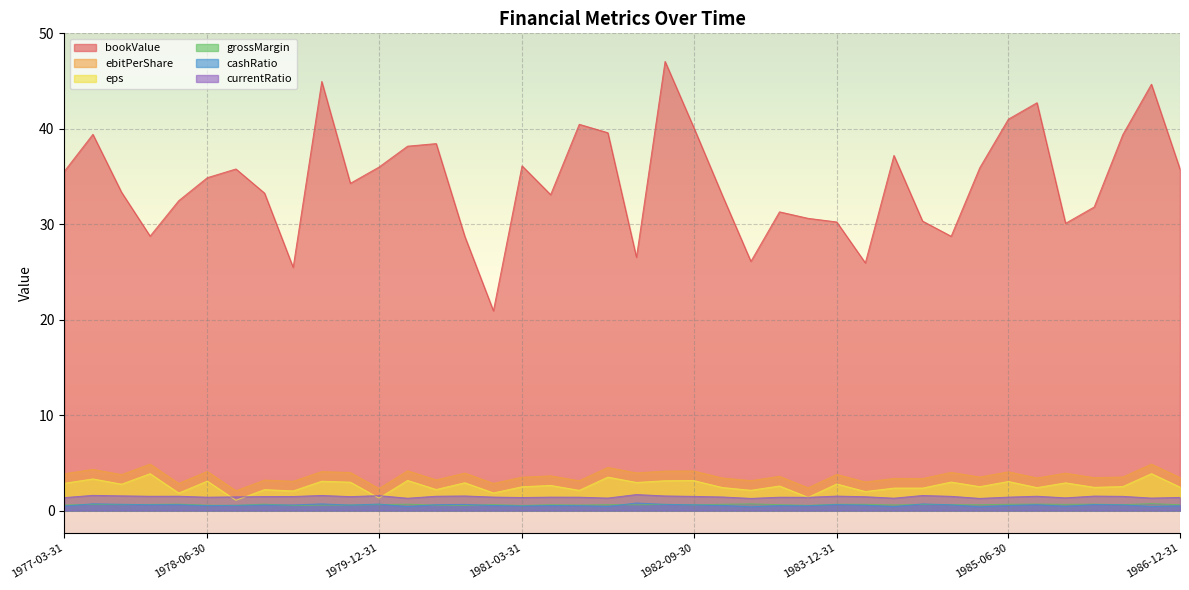

Reading left to right, what are all the values shown in this chart?

bookValue: 35.5	39.4	33.4	28.8	32.5	34.9	35.8	33.3	25.5	45.0	34.3	36.0	38.2	38.5	28.7	20.9	36.1	33.1	40.5	39.6	26.5	47.1	40.2	33.0	26.1	31.3	30.6	30.2	25.9	37.2	30.3	28.7	35.9	41.0	42.7	30.1	31.8	39.4	44.7	35.8
ebitPerShare: 3.9	4.3	3.8	4.9	2.9	4.1	2.1	3.2	3.1	4.1	4.0	2.3	4.2	3.2	3.9	2.9	3.5	3.6	3.1	4.5	4.0	4.1	4.2	3.4	3.1	3.6	2.4	3.8	3.0	3.4	3.4	4.0	3.5	4.1	3.4	3.9	3.5	3.5	4.9	3.5
eps: 2.9	3.3	2.8	3.9	1.8	3.1	1.1	2.2	2.1	3.1	3.0	1.3	3.2	2.2	2.9	1.9	2.5	2.6	2.1	3.5	3.0	3.1	3.1	2.4	2.1	2.6	1.4	2.8	2.0	2.4	2.4	3.0	2.5	3.0	2.4	2.9	2.4	2.5	3.9	2.5
grossMargin: 0.6	0.7	0.6	0.6	0.7	0.6	0.5	0.7	0.5	0.6	0.6	0.6	0.7	0.6	0.5	0.6	0.5	0.6	0.6	0.6	0.6	0.7	0.6	0.7	0.7	0.6	0.6	0.7	0.7	0.6	0.6	0.6	0.6	0.7	0.7	0.7	0.7	0.6	0.7	0.6
cashRatio: 0.5	0.7	0.7	0.6	0.6	0.5	0.6	0.6	0.6	0.7	0.6	0.7	0.4	0.6	0.7	0.5	0.5	0.5	0.5	0.4	0.8	0.7	0.6	0.5	0.4	0.5	0.5	0.6	0.6	0.4	0.7	0.6	0.4	0.5	0.6	0.5	0.6	0.6	0.4	0.5
currentRatio: 1.4	1.6	1.5	1.5	1.5	1.4	1.4	1.5	1.5	1.6	1.5	1.6	1.3	1.5	1.5	1.4	1.4	1.4	1.4	1.3	1.7	1.5	1.5	1.4	1.3	1.4	1.4	1.5	1.5	1.3	1.6	1.5	1.3	1.4	1.5	1.3	1.5	1.5	1.3	1.4